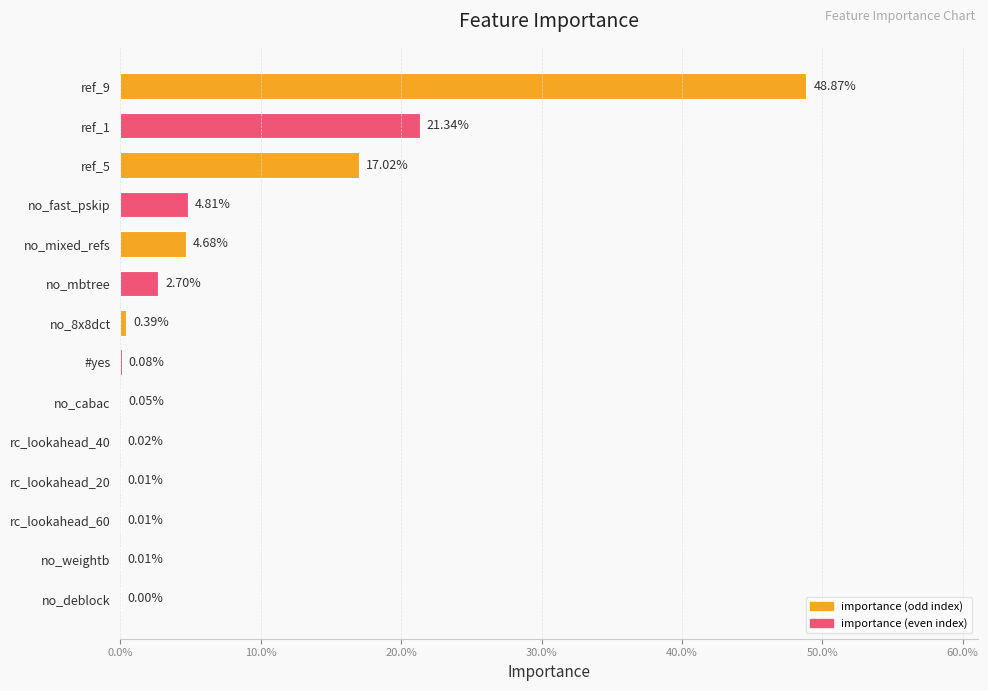

Are the bars horizontal?

Yes